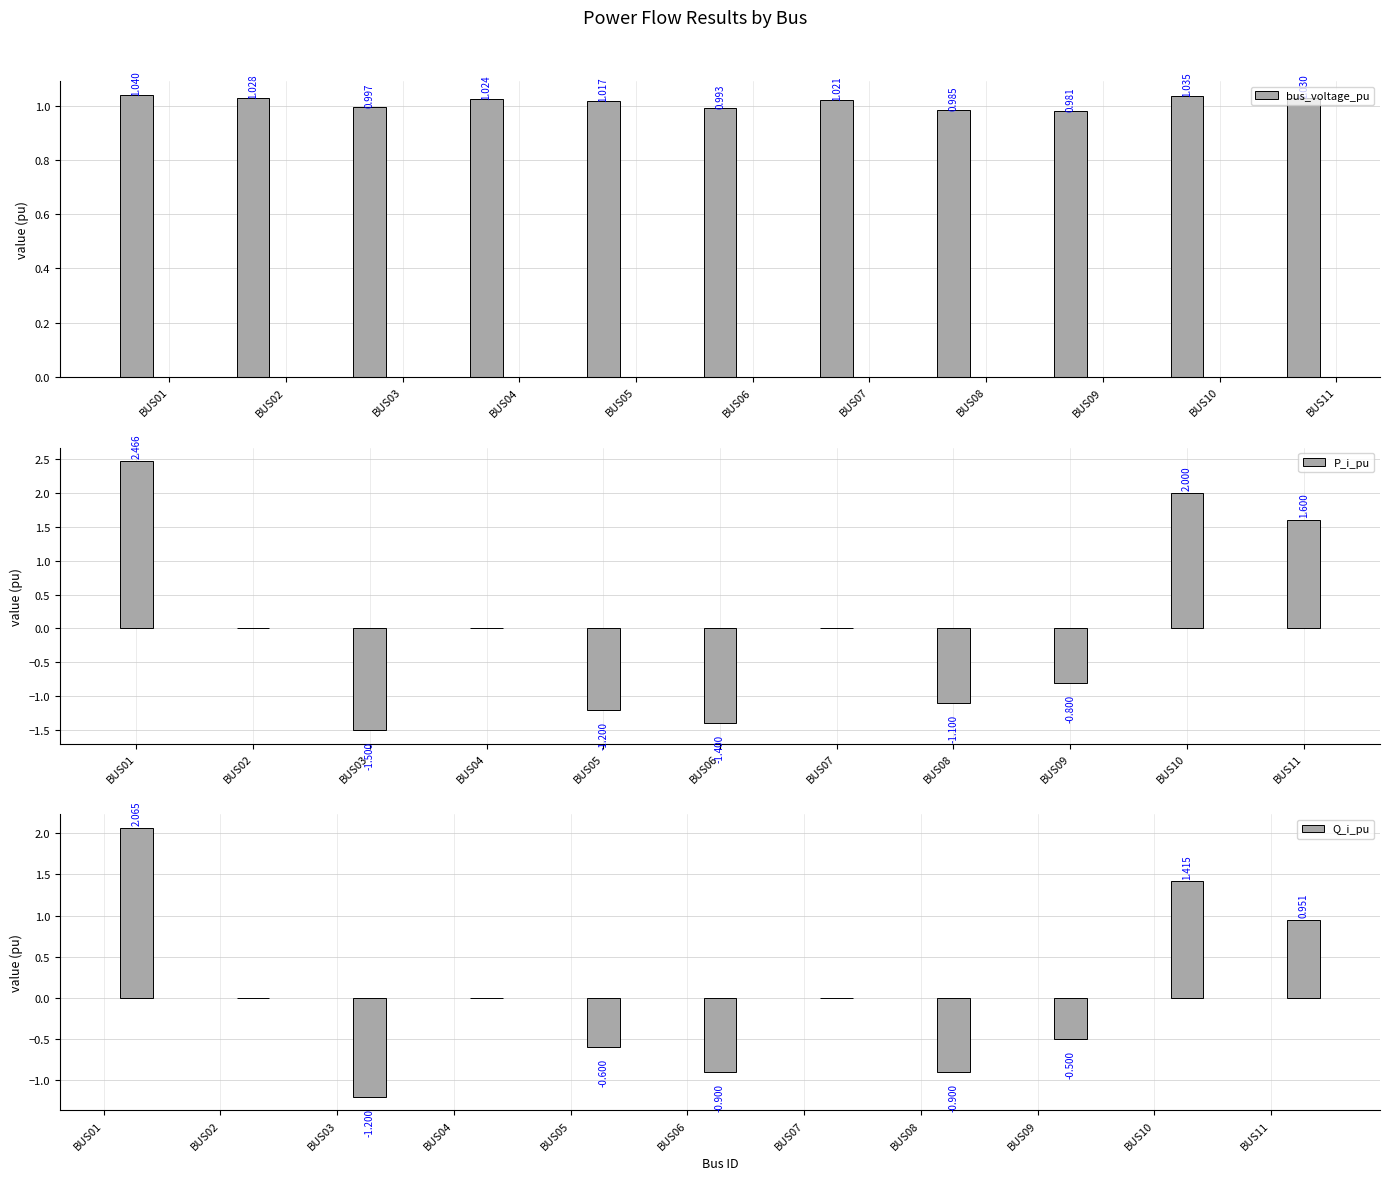

At how many categories does at least one series exceed 0?

11